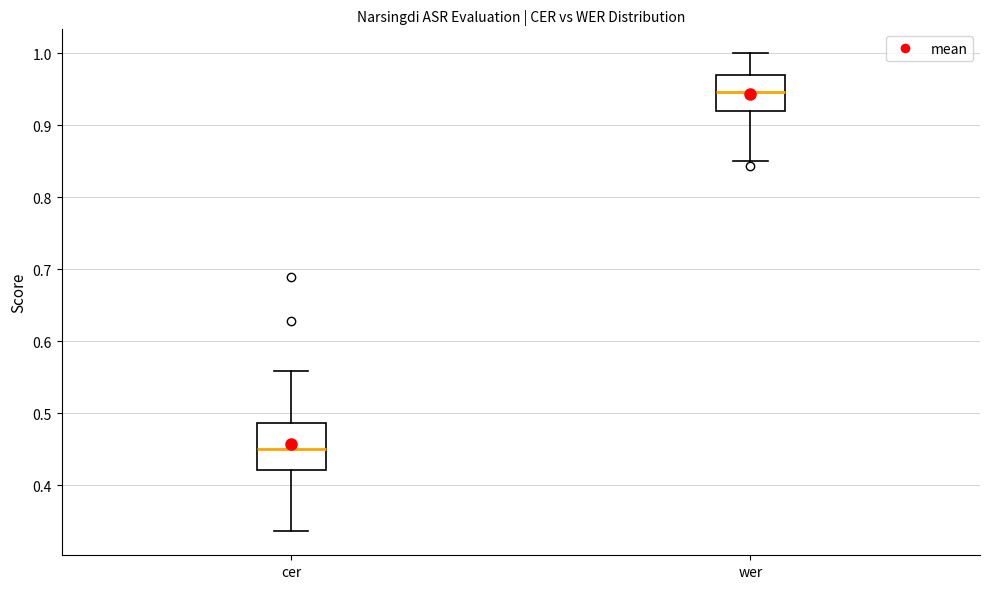

Which box has the lowest median line?

cer